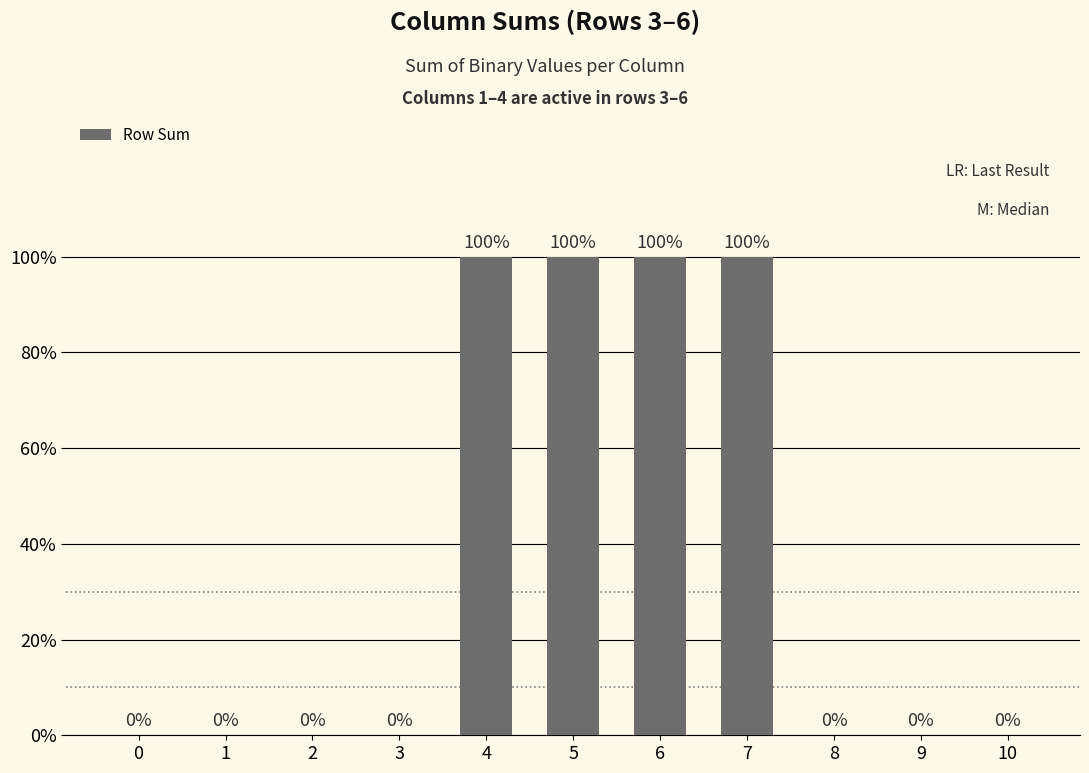

The value at 7 is 1. True or false?

True